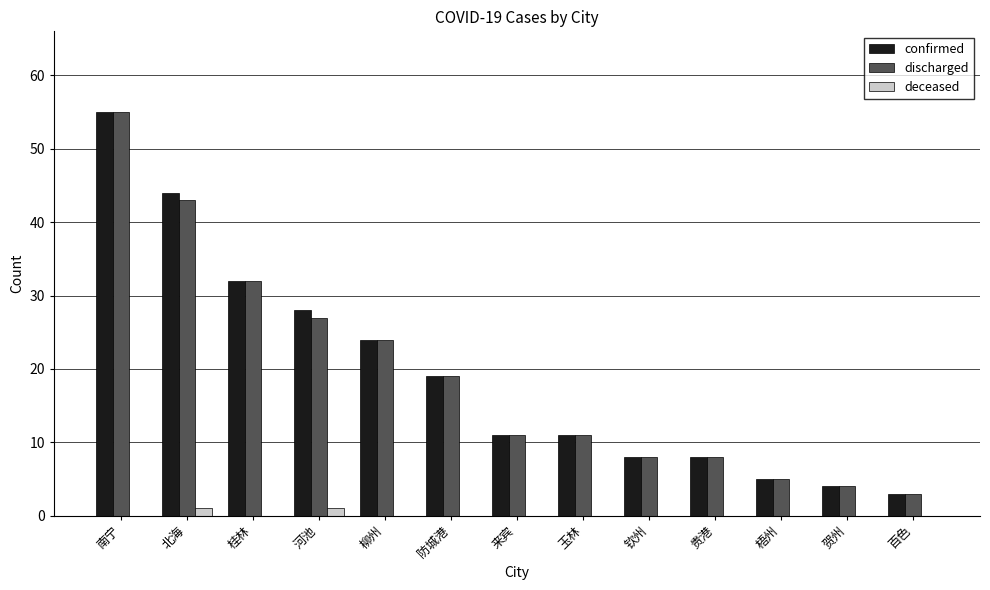

What is the sum of all deceased values?

2